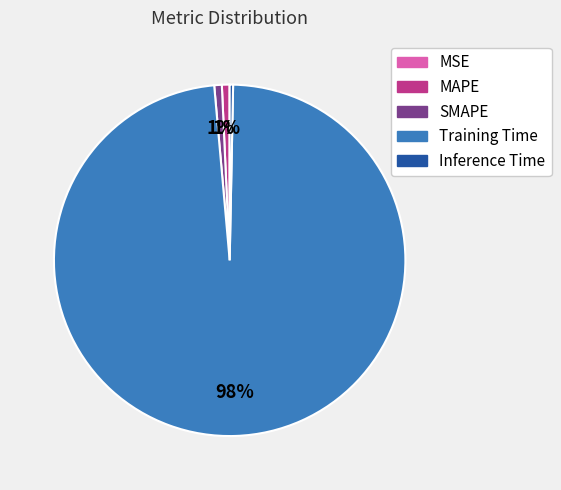

Is it true that Training Time is 84% of the pie?

False